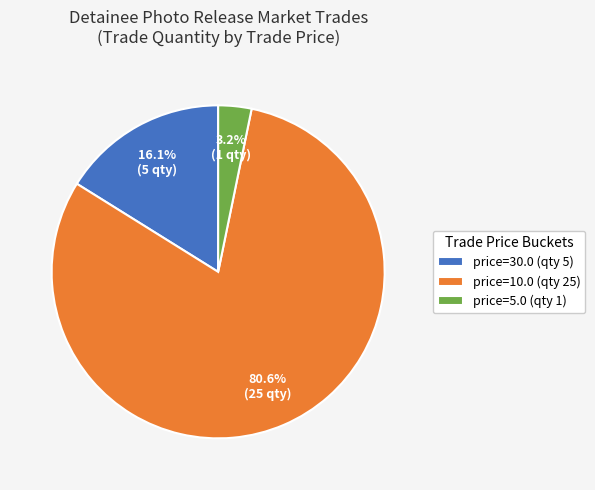

Between price=10.0 (qty 25) and price=30.0 (qty 5), which is larger?

price=10.0 (qty 25)